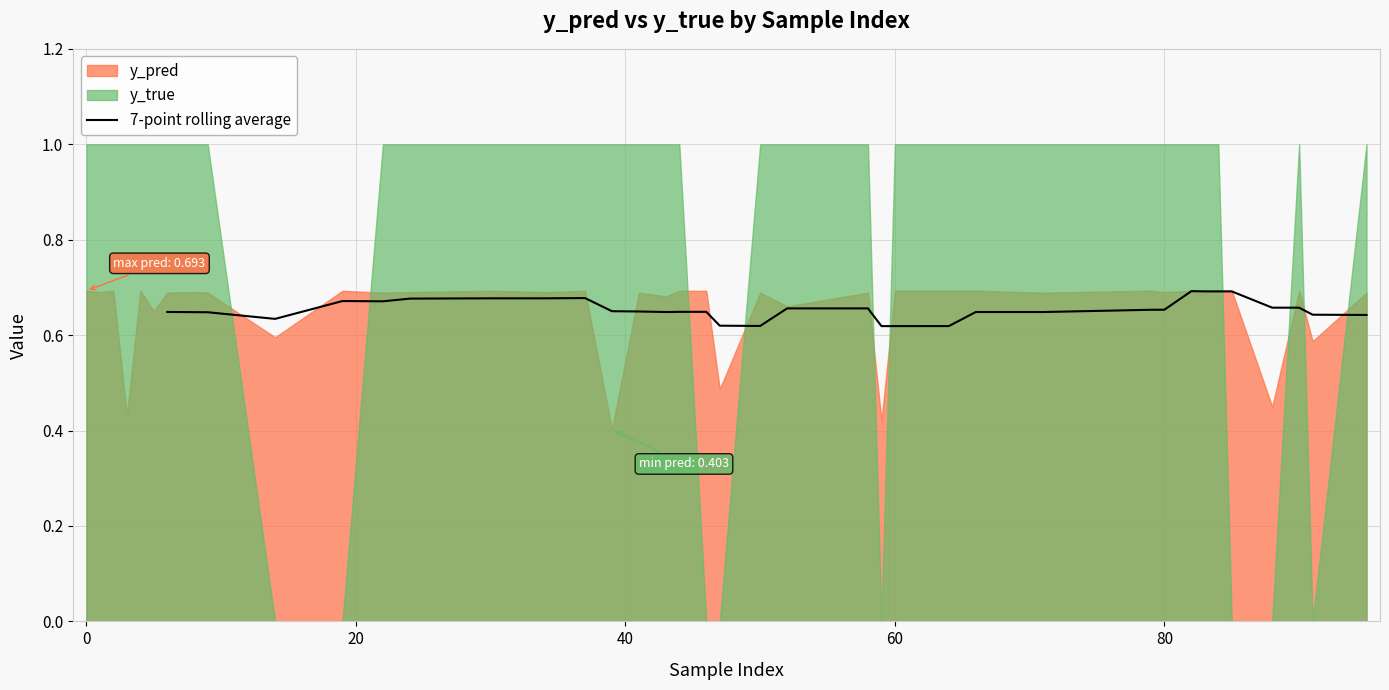

What is the greatest value displayed?

0.7